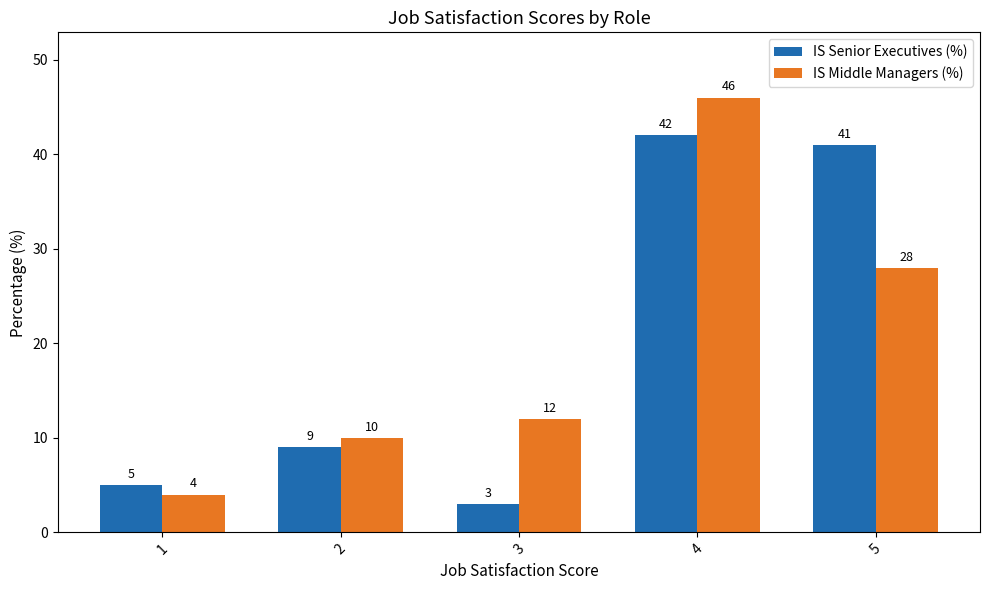

Does the chart contain any negative values?

No